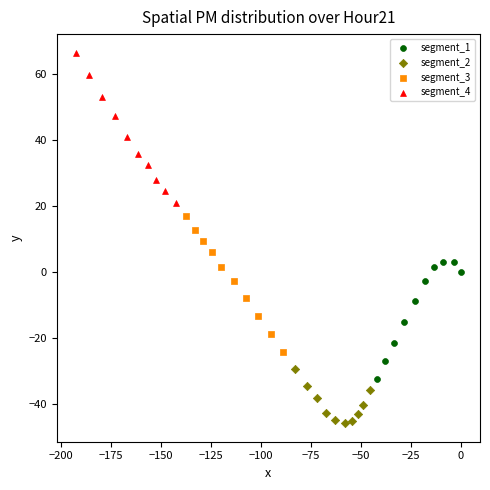

Which series has the widest spread of Y values?

segment_4